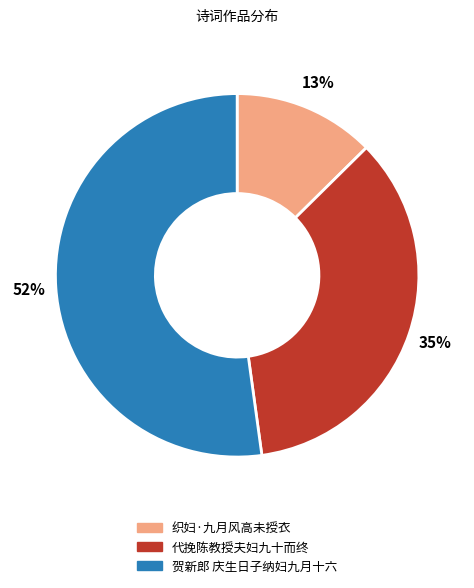

Rank the categories by value from lowest to highest.

织妇·九月风高未授衣, 代挽陈教授夫妇九十而终, 贺新郎 庆生日子纳妇九月十六